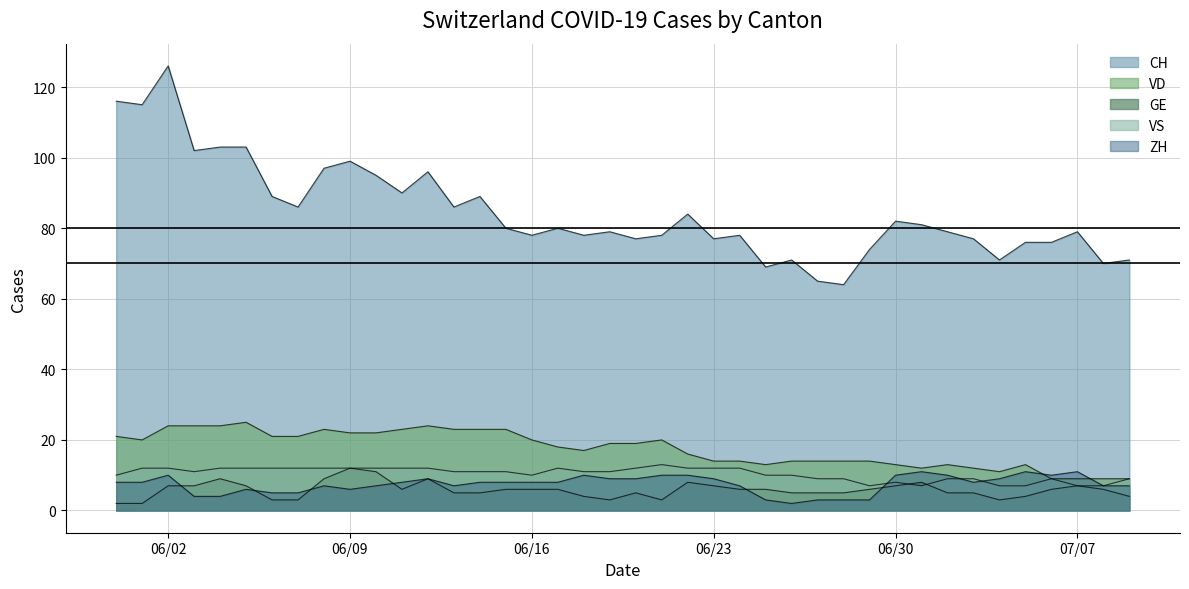

How many GE values are between 5 and 7?

23